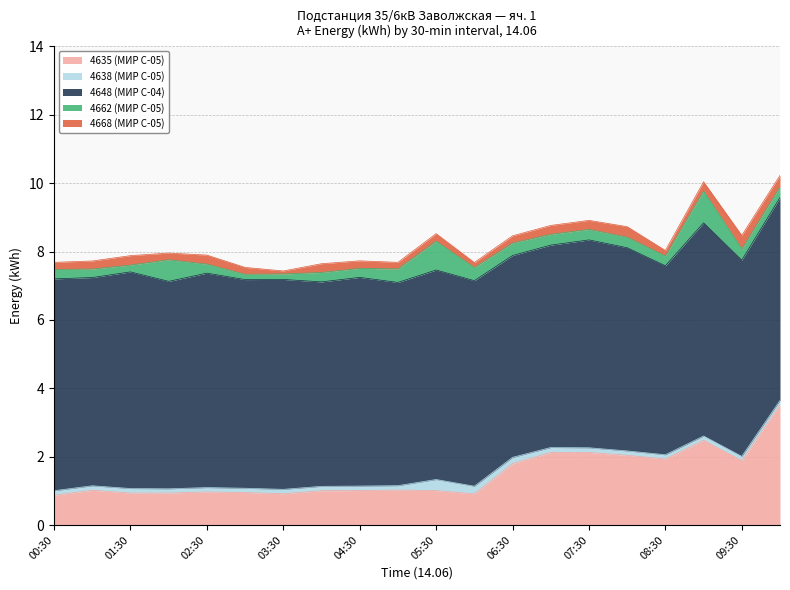

What is the difference between the maximum and minimum values in the 4662 (МИР С-05) series?

0.8